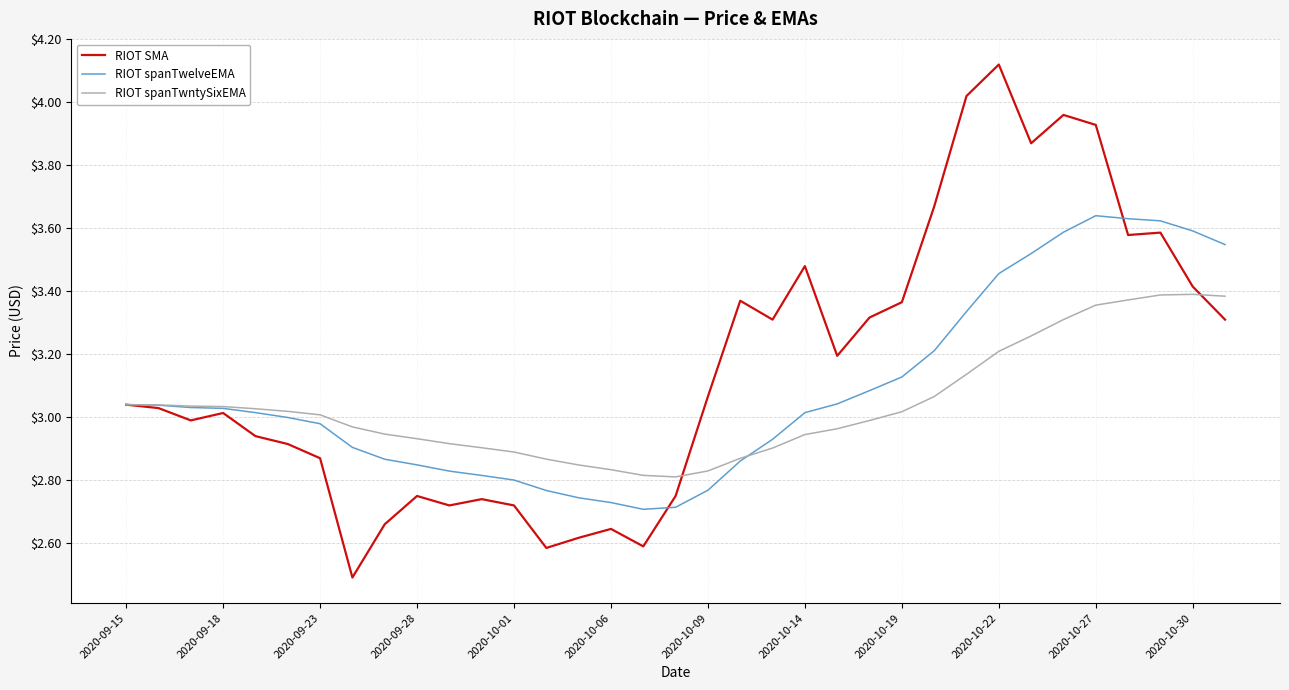

What is the minimum value shown in the chart?

2.5